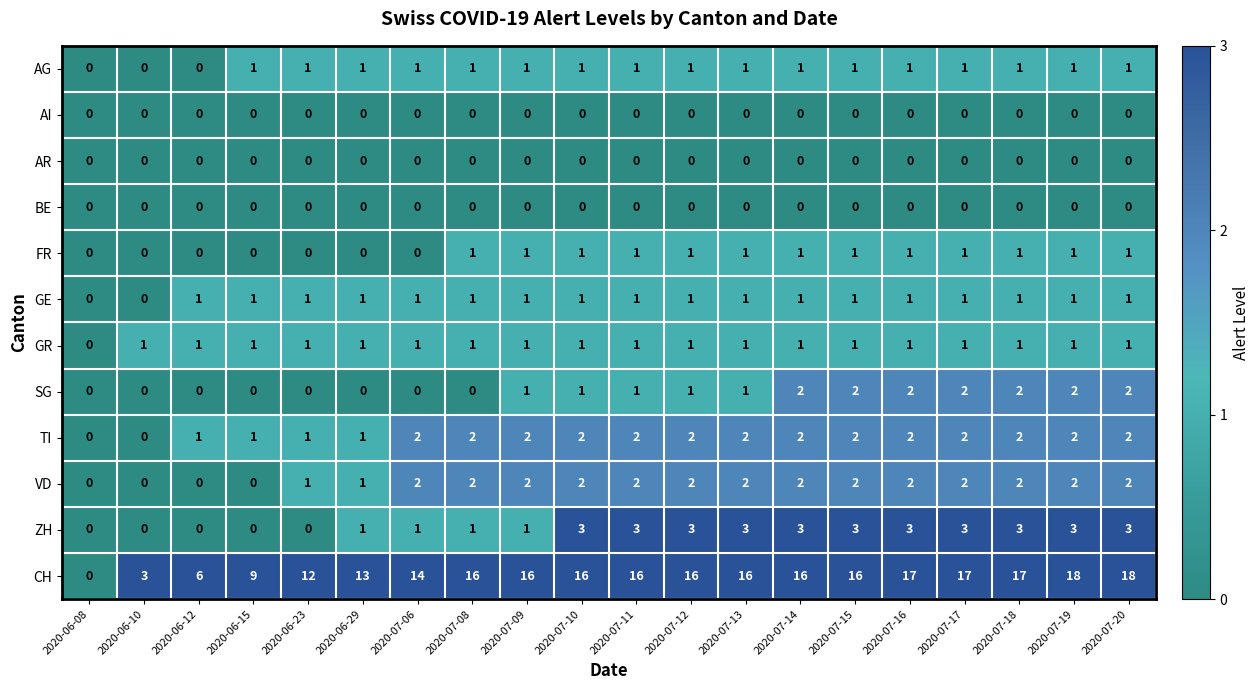

How many GE values are between 1 and 2?

18